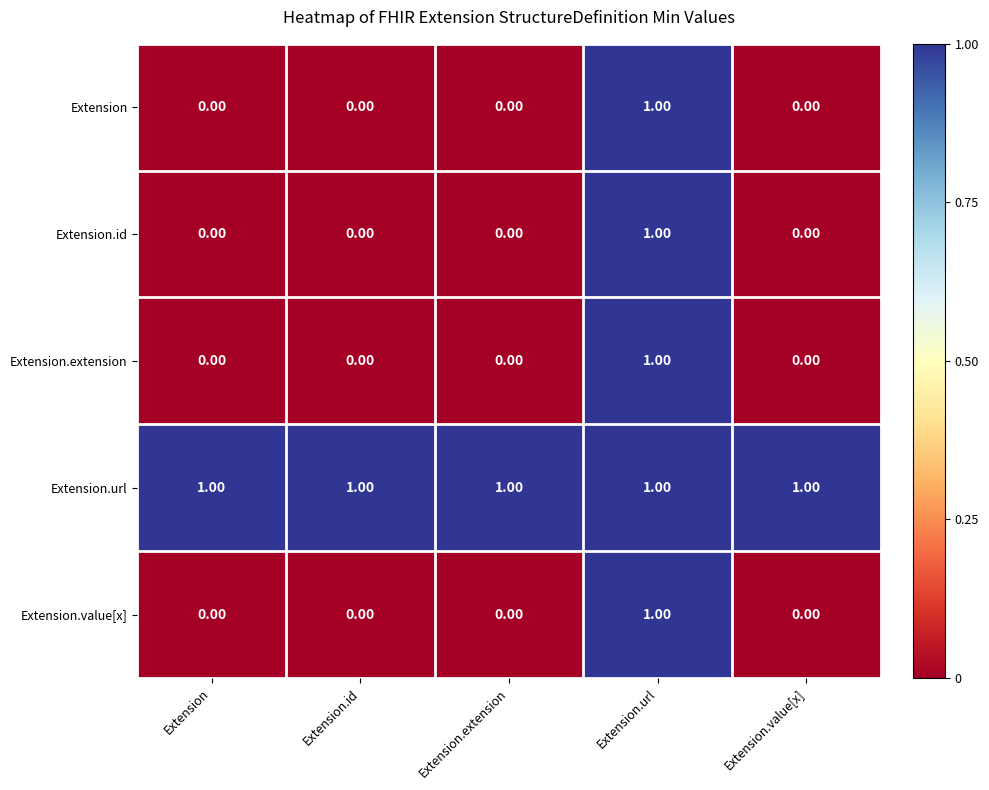

At how many categories does at least one series exceed 0?

5